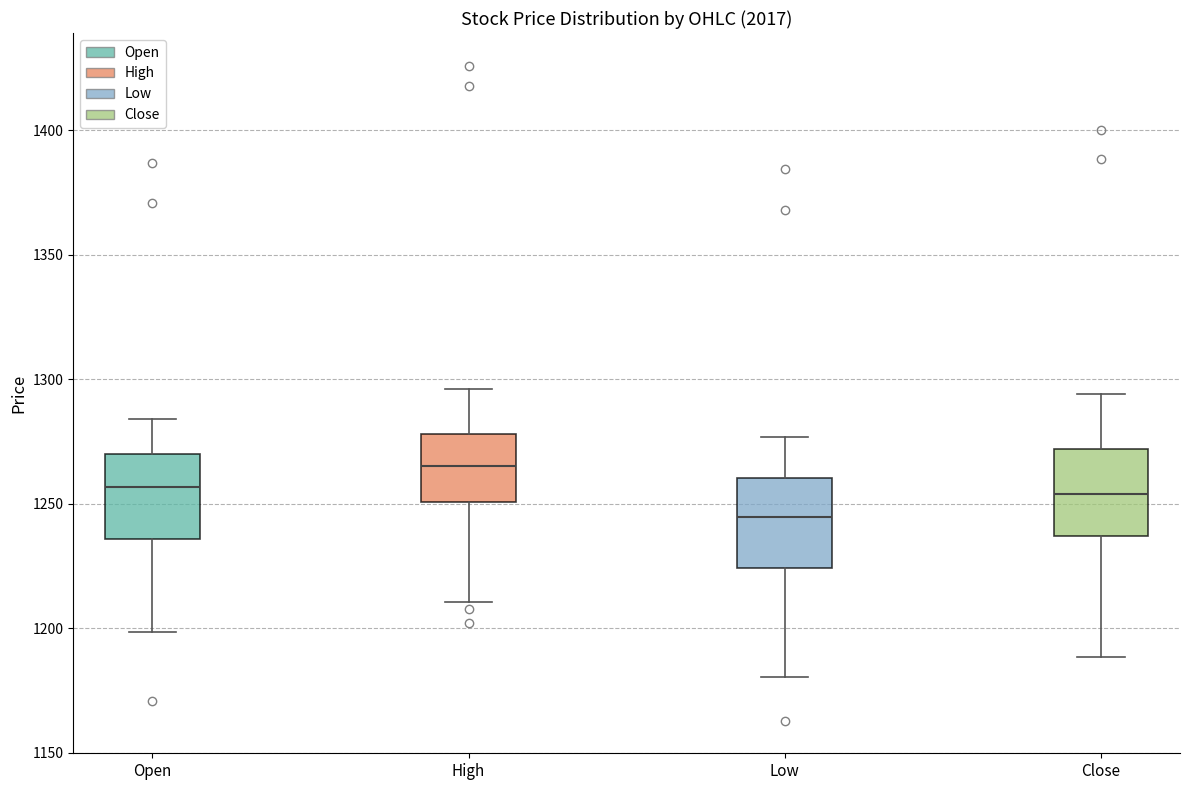

Reading left to right, read every box against the y-axis: the position of its median line, the range the box covers, and the ends of its whiskers. The values are not printed on the chart, so give them approximately, as read against the axis.

Open: median 1255, box 1235 to 1270, whiskers 1200 to 1285
High: median 1265, box 1250 to 1280, whiskers 1210 to 1295
Low: median 1245, box 1225 to 1260, whiskers 1180 to 1275
Close: median 1255, box 1235 to 1270, whiskers 1190 to 1295